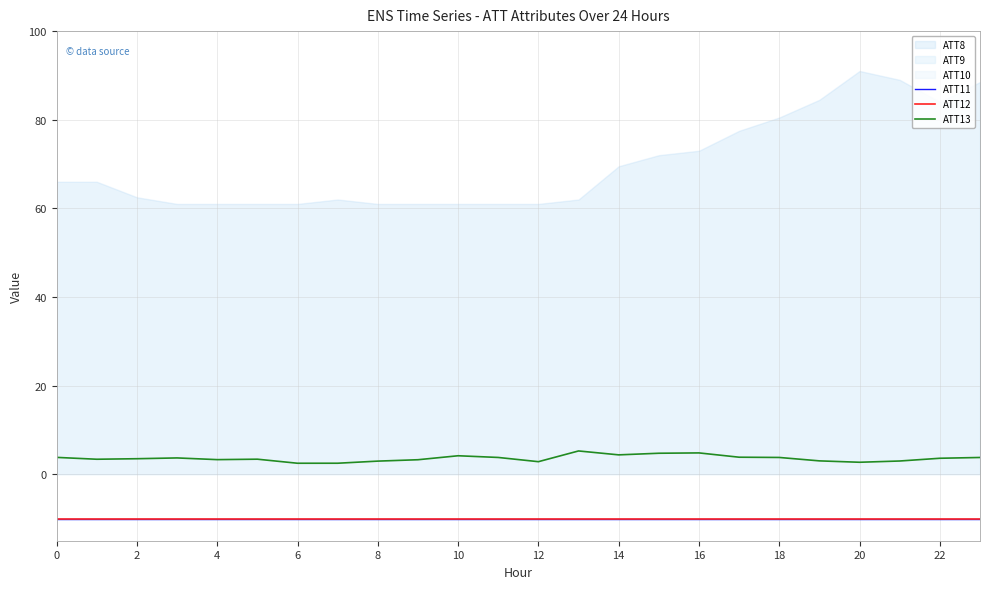

Count the number of categories in the chart.

24